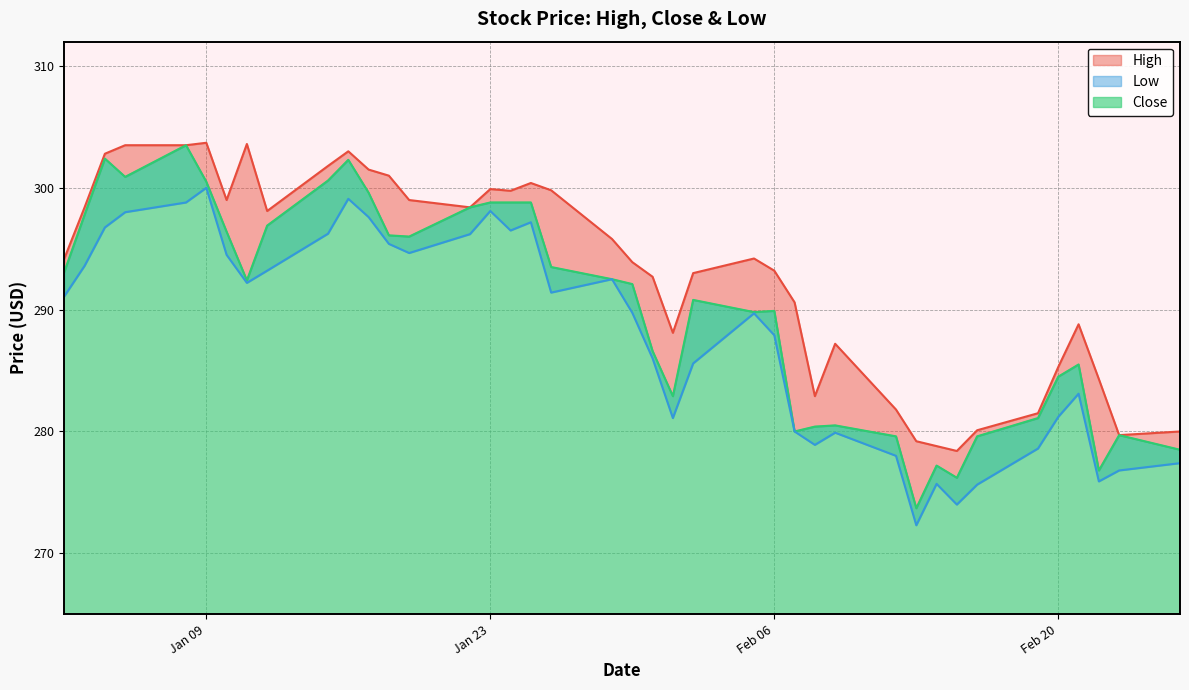

What is the difference between the second highest and second lowest values in the Low series?

25.1